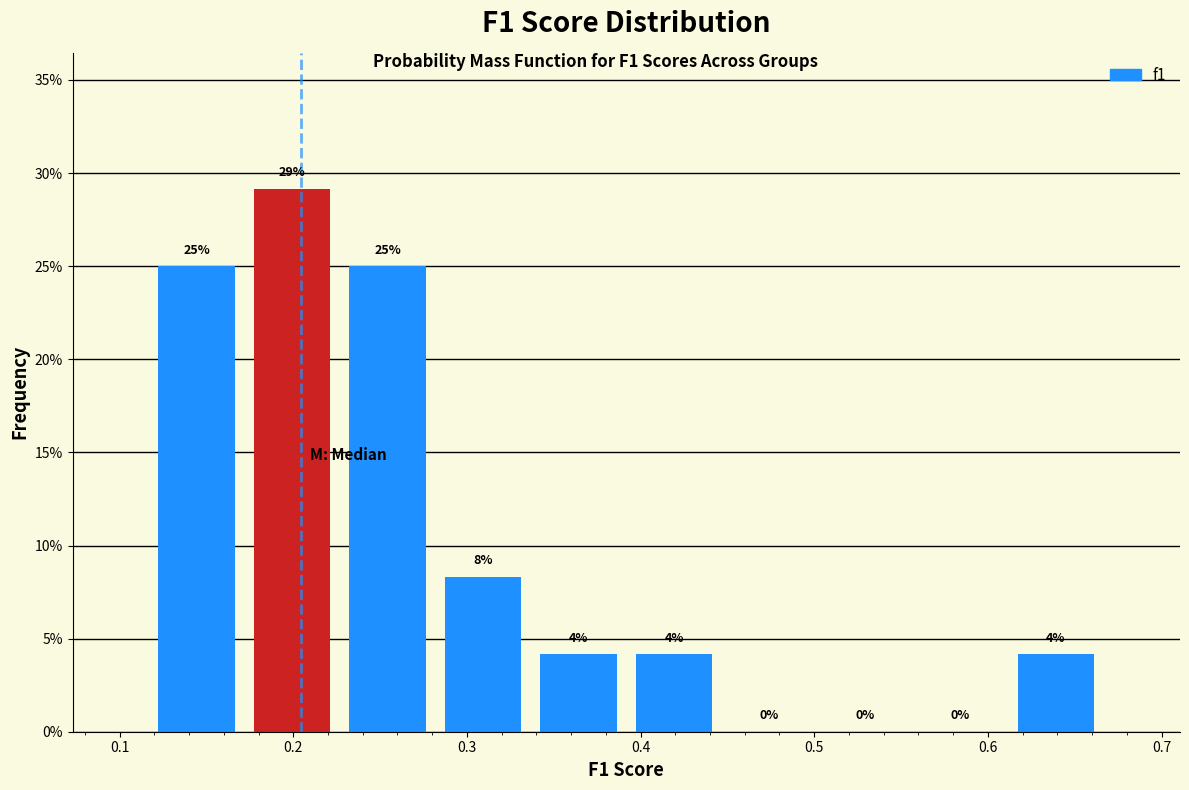

Which range on the x-axis has the tallest bar?

0.17 to 0.23